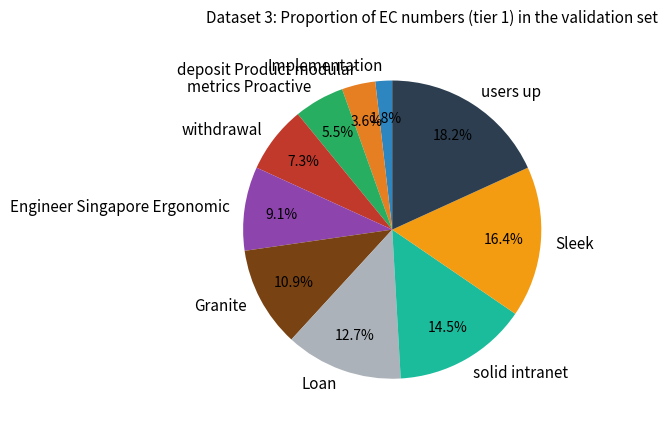

The solid intranet slice represents 26% of the pie. True or false?

False